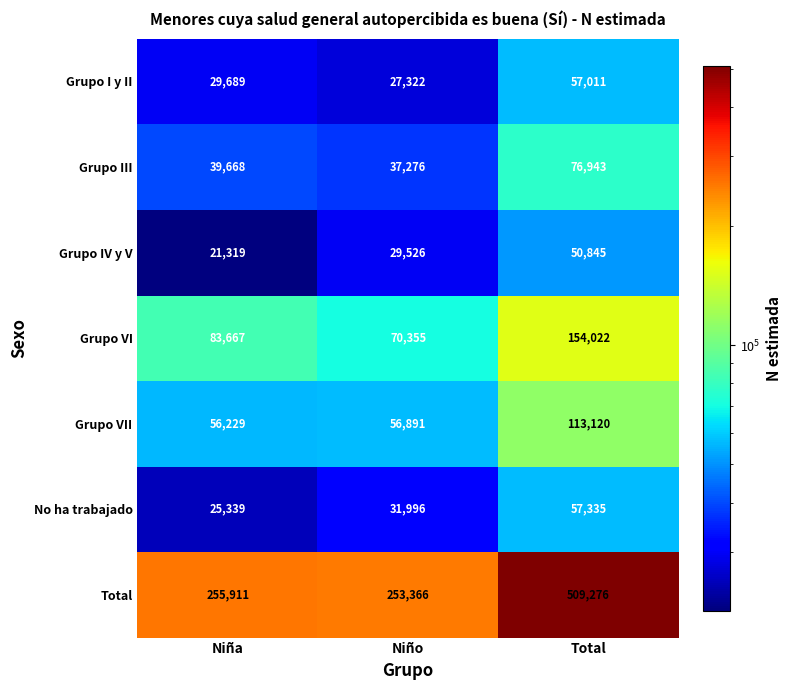

List the series in order of their peak value, lowest first.

Grupo IV y V, Grupo I y II, No ha trabajado, Grupo III, Grupo VII, Grupo VI, Total